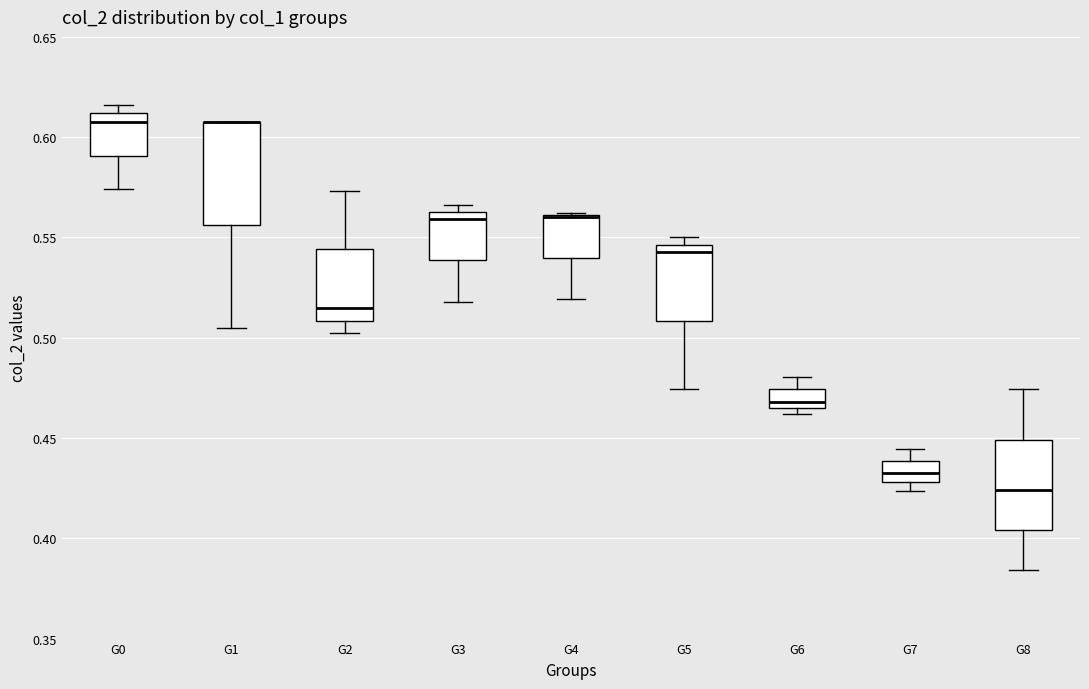

Reading left to right, read every box against the y-axis: the position of its median line, the range the box covers, and the ends of its whiskers. The values are not printed on the chart, so give them approximately, as read against the axis.

G0: median 0.610 (just below the box's upper edge), box 0.590 to 0.610, whiskers 0.575 to 0.615
G1: median 0.605 (drawn on the box's upper edge), box 0.555 to 0.605, whiskers 0.505 to 0.605
G2: median 0.515, box 0.510 to 0.545, whiskers 0.500 to 0.575
G3: median 0.560, box 0.540 to 0.565, whiskers 0.520 to 0.565 (just above the box's upper edge)
G4: median 0.560 (drawn on the box's upper edge), box 0.540 to 0.560, whiskers 0.520 to 0.560
G5: median 0.545 (just below the box's upper edge), box 0.510 to 0.545, whiskers 0.475 to 0.550
G6: median 0.470, box 0.465 to 0.475, whiskers 0.460 to 0.480
G7: median 0.435, box 0.430 to 0.440, whiskers 0.425 to 0.445
G8: median 0.425, box 0.405 to 0.450, whiskers 0.385 to 0.475